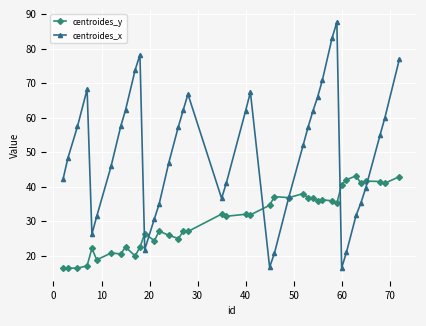

List the series in order of their overall mean, highest first.

centroides_x, centroides_y